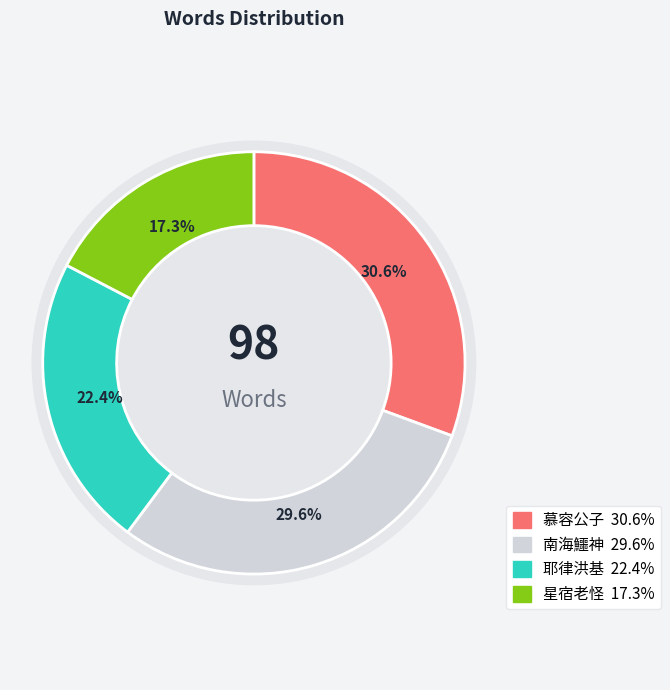

Is it true that 南海鱷神 is 38% of the pie?

False